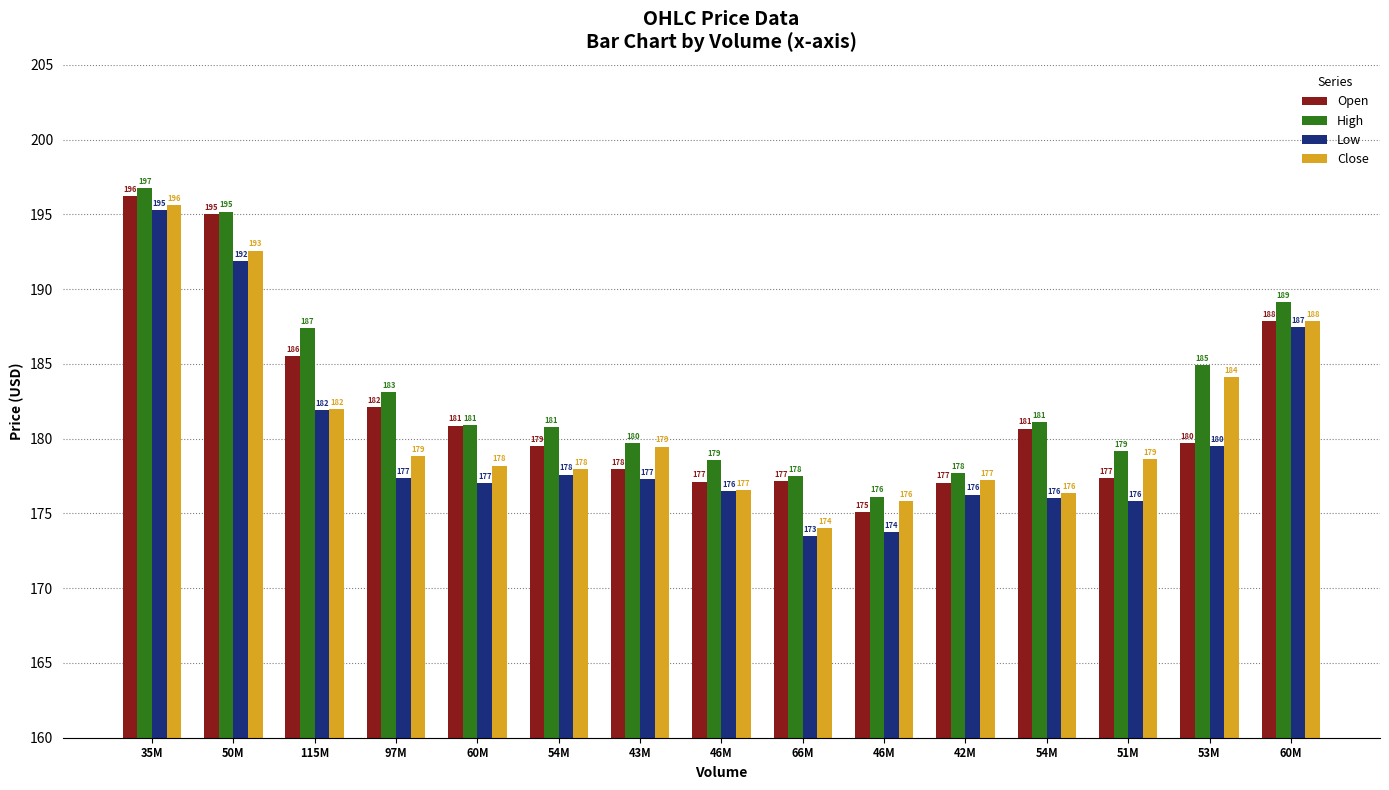

Are the bars grouped side by side (vs. stacked)?

Yes